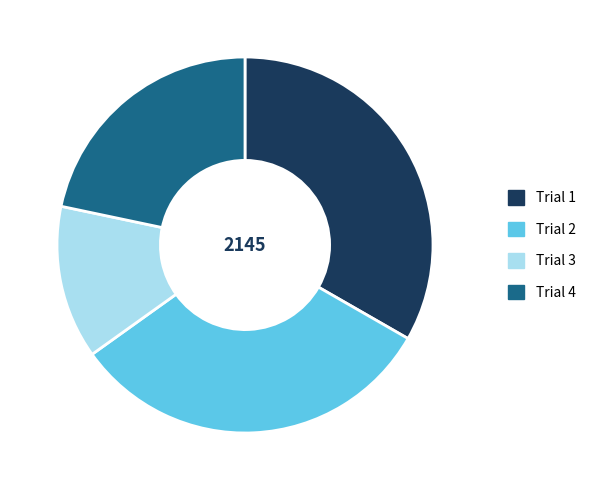

What is the ratio of the value at Trial 3 to the value at Trial 4?

0.6